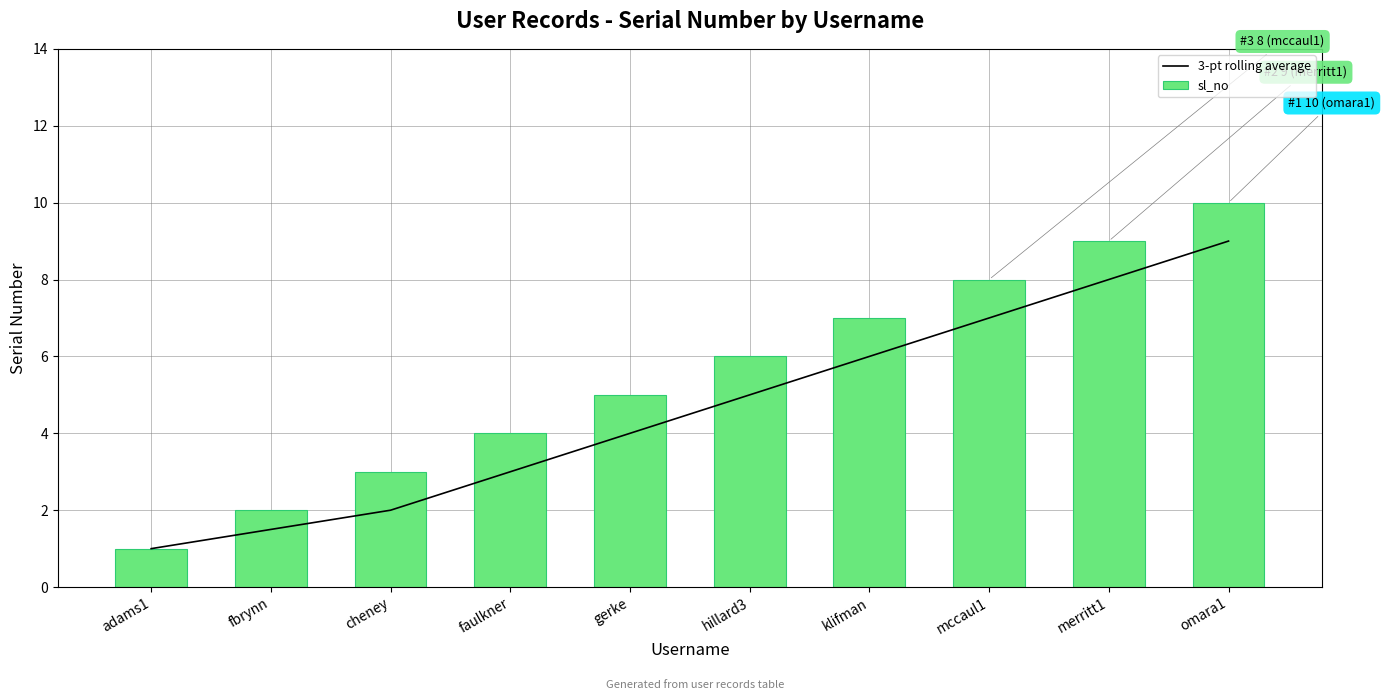

Is it true that 3-pt rolling average equals 1.0 at adams1?

True